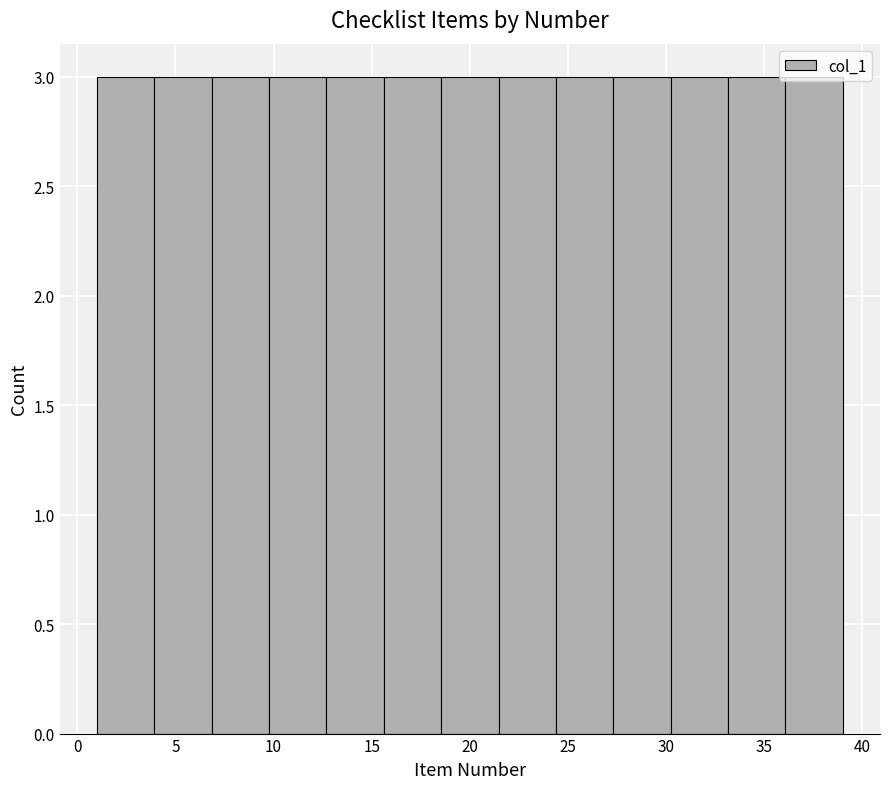

Reading left to right, transcribe this chart: for each bar, give the range it covers on the x-axis and its height. Neither the bar edges nor the heights are printed on the chart, so give them approximately, as read against the axes.

1.0 to 4.0: 3
4.0 to 7.0: 3
7.0 to 10.0: 3
10.0 to 12.5: 3
12.5 to 15.5: 3
15.5 to 18.5: 3
18.5 to 21.5: 3
21.5 to 24.5: 3
24.5 to 27.5: 3
27.5 to 30.0: 3
30.0 to 33.0: 3
33.0 to 36.0: 3
36.0 to 39.0: 3